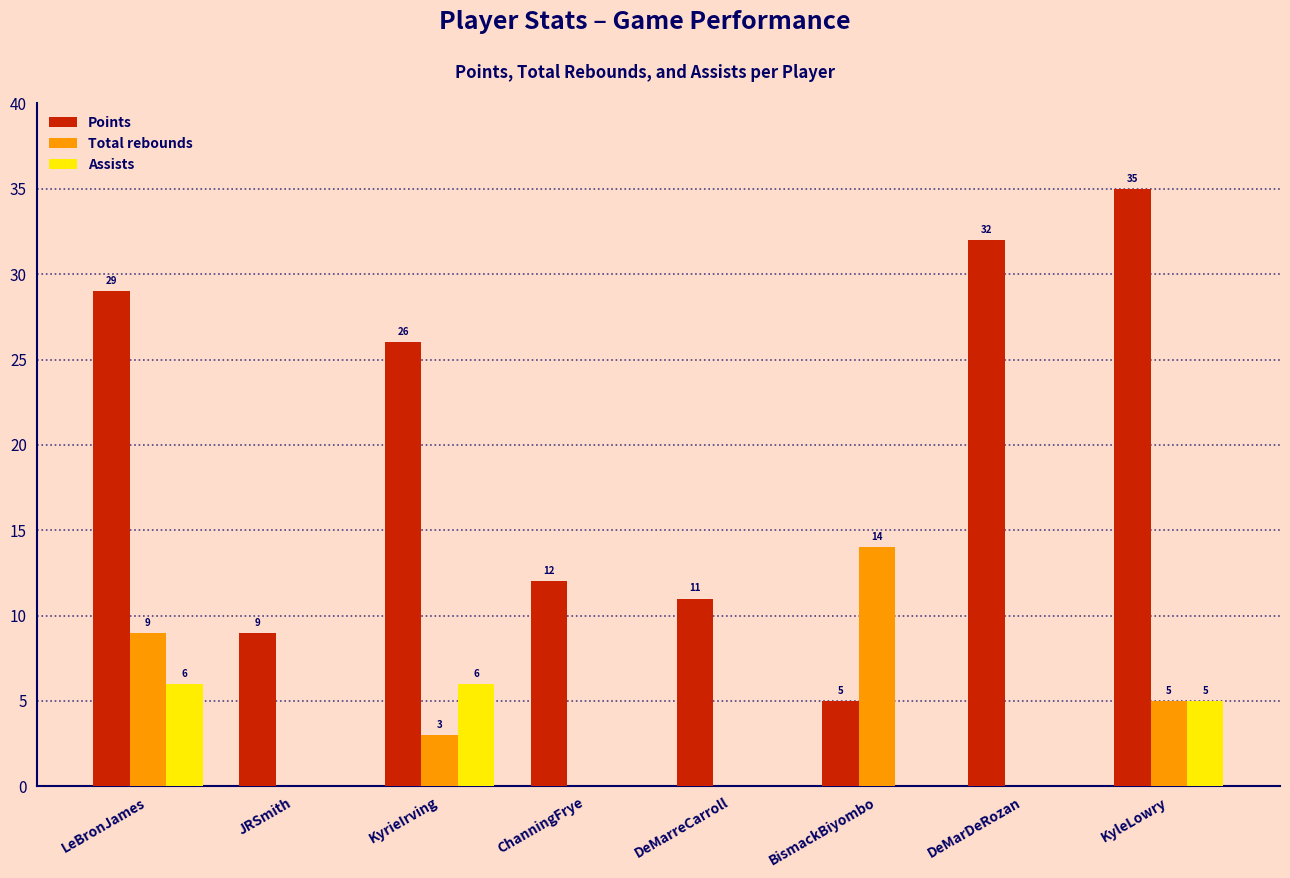

Reading right to left, extract all data points from this chart.

Points: KyleLowry=35	DeMarDeRozan=32	BismackBiyombo=5	DeMarreCarroll=11	ChanningFrye=12	KyrieIrving=26	JRSmith=9	LeBronJames=29
Total rebounds: KyleLowry=5	DeMarDeRozan=0	BismackBiyombo=14	DeMarreCarroll=0	ChanningFrye=0	KyrieIrving=3	JRSmith=0	LeBronJames=9
Assists: KyleLowry=5	DeMarDeRozan=0	BismackBiyombo=0	DeMarreCarroll=0	ChanningFrye=0	KyrieIrving=6	JRSmith=0	LeBronJames=6